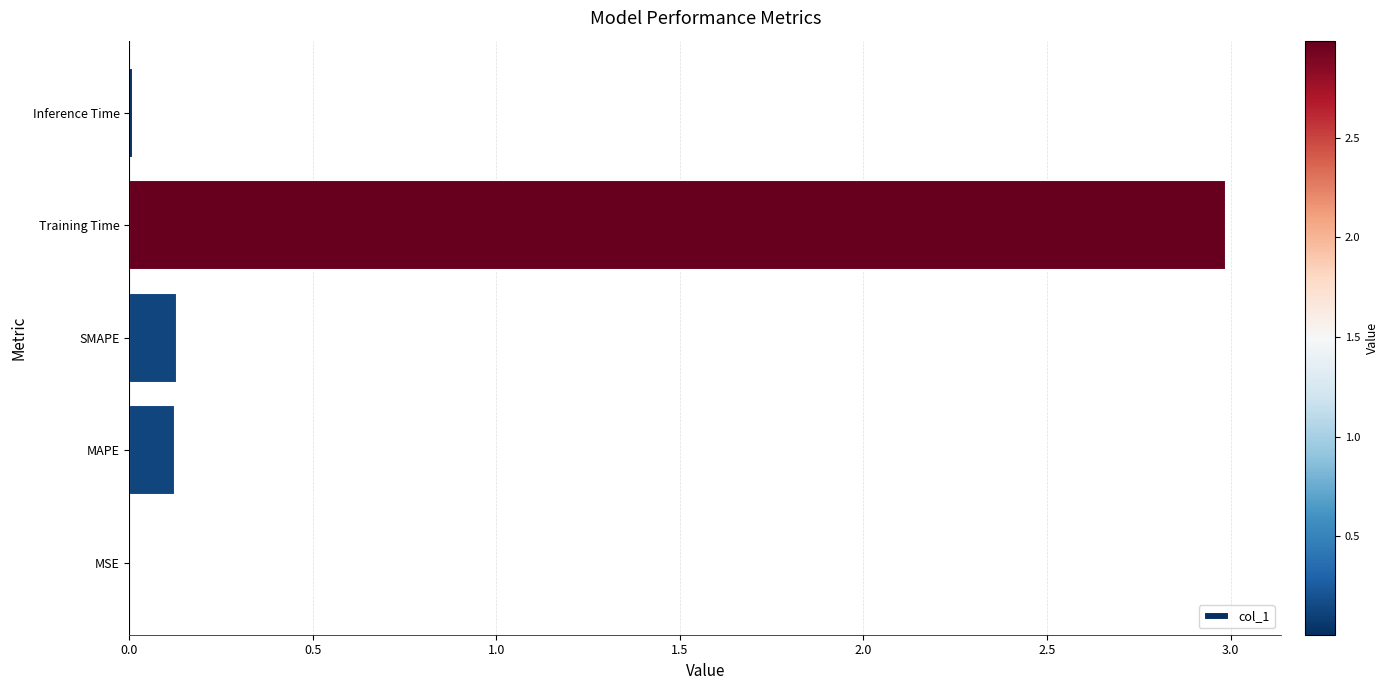

The value at MAPE is 0.1. True or false?

True